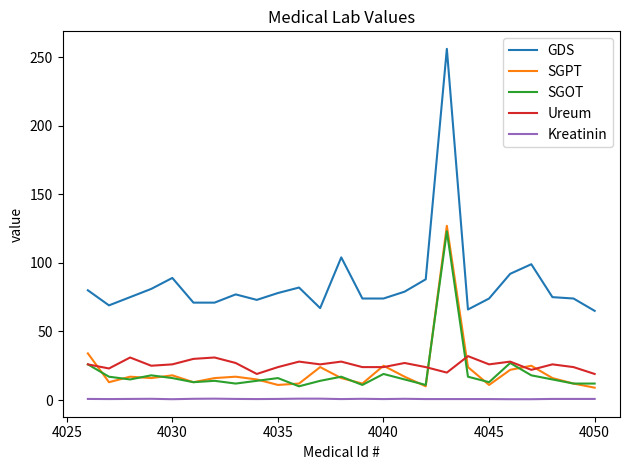

True or false: GDS and Kreatinin intersect in this chart.

False